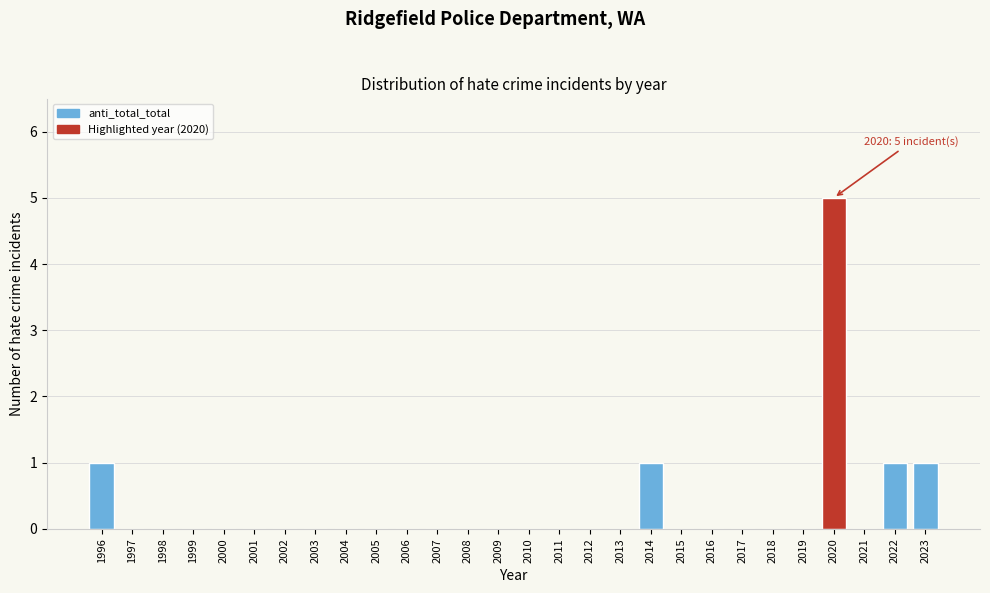

Reading left to right, extract all data points from this chart.

1996=1	1997=0	1998=0	1999=0	2000=0	2001=0	2002=0	2003=0	2004=0	2005=0	2006=0	2007=0	2008=0	2009=0	2010=0	2011=0	2012=0	2013=0	2014=1	2015=0	2016=0	2017=0	2018=0	2019=0	2020=5	2021=0	2022=1	2023=1